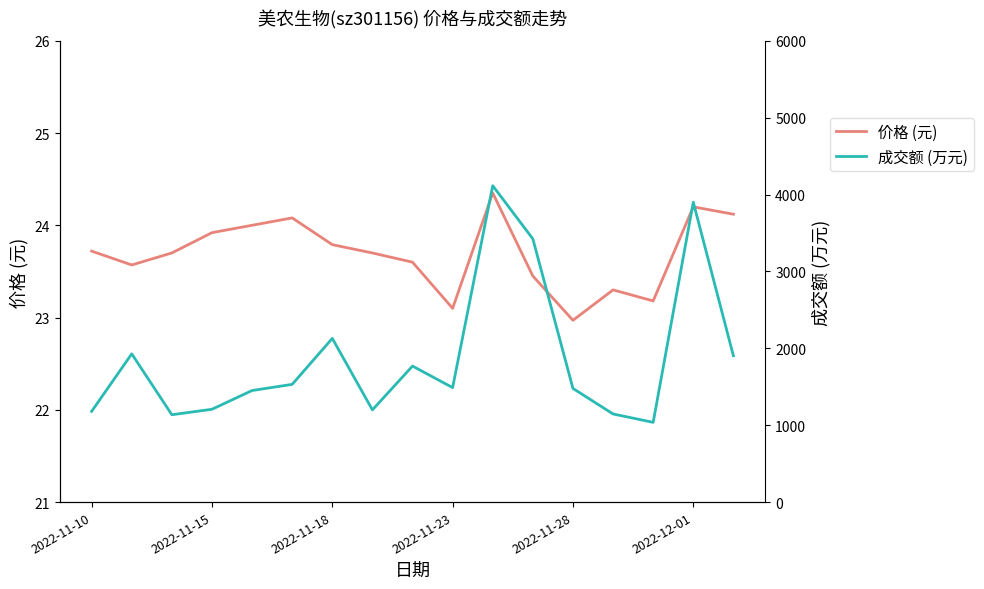

Reading left to right, transcribe all the data shown in this chart.

价格 (元): 23.7	23.6	23.7	23.9	24.0	24.1	23.8	23.7	23.6	23.1	24.4	23.4	23.0	23.3	23.2	24.2	24.1
成交额 (万元): 1180.0	1928.0	1136.0	1207.0	1451.0	1531.0	2129.0	1199.0	1769.0	1489.0	4115.0	3423.0	1478.0	1146.0	1037.0	3900.0	1903.0